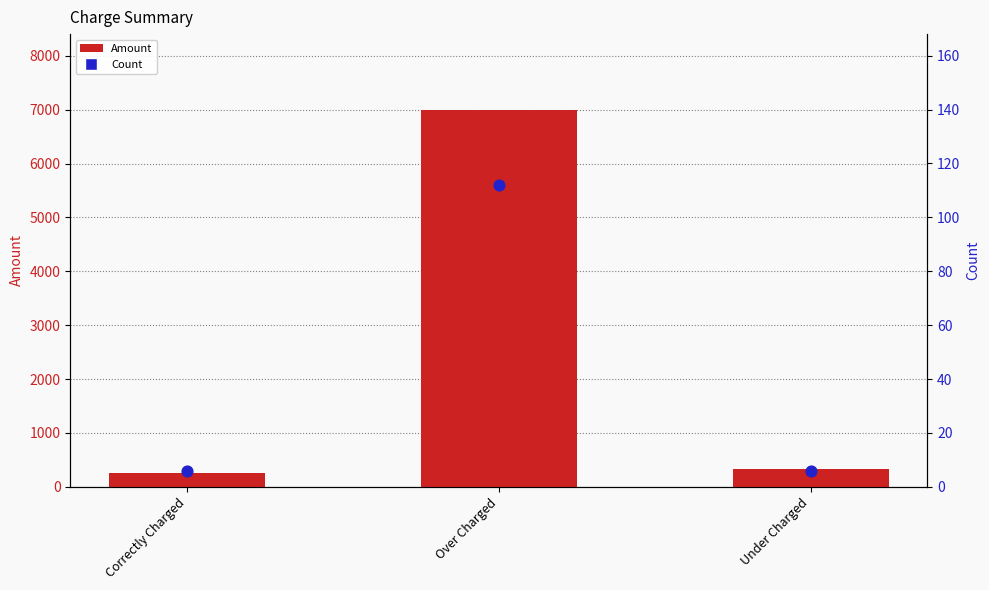

Which series contains the lowest Y value?

Count